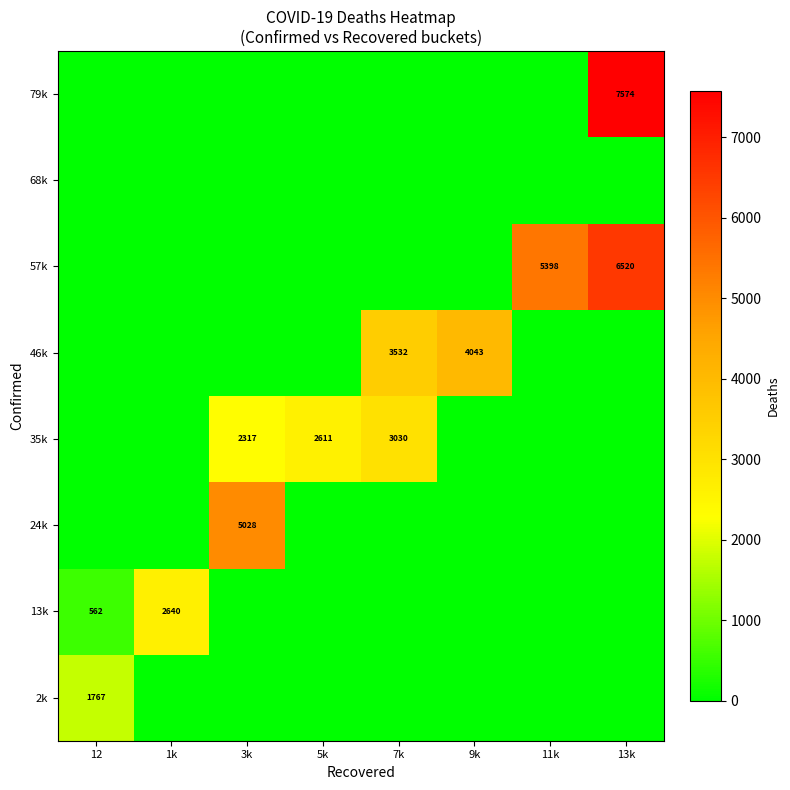

Which has a higher value, 1k or 3k?

1k